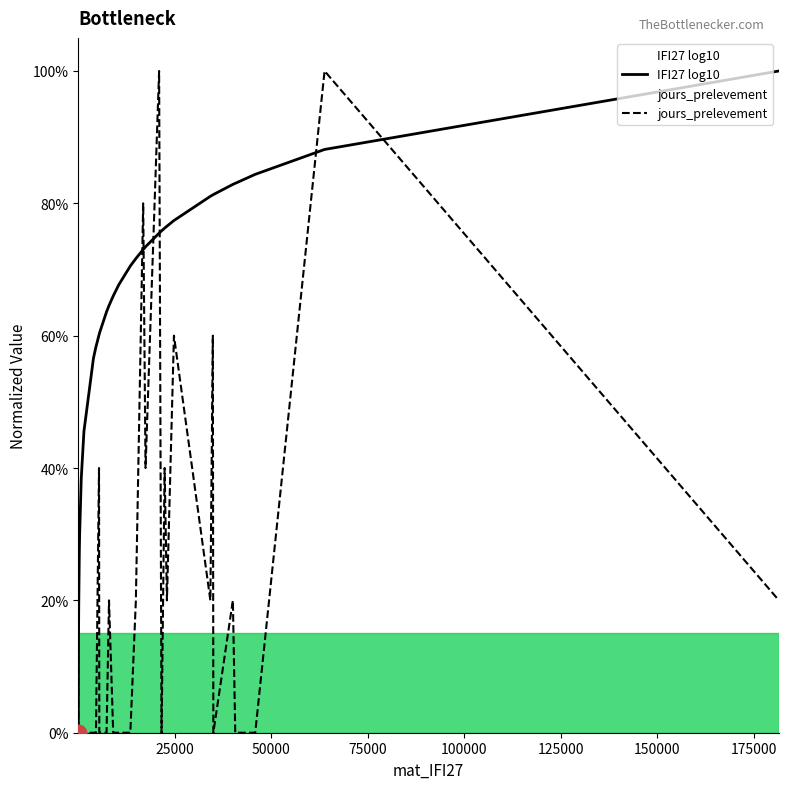

How many values in the IFI27 log10 series exceed 0?

39